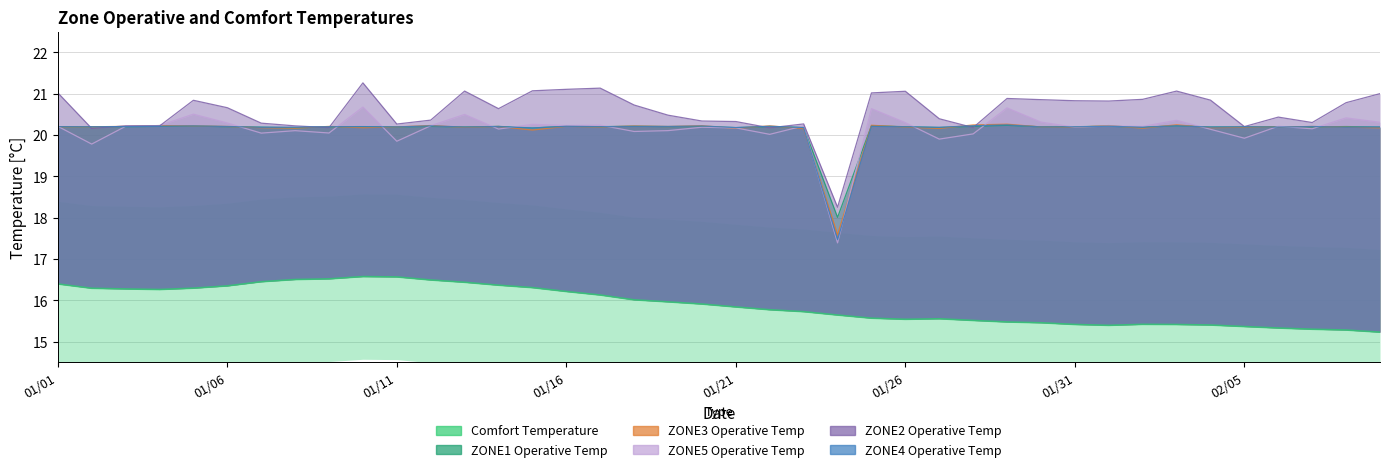

Is it true that ZONE4 Operative Temp equals 29.2 at 01/02?

False